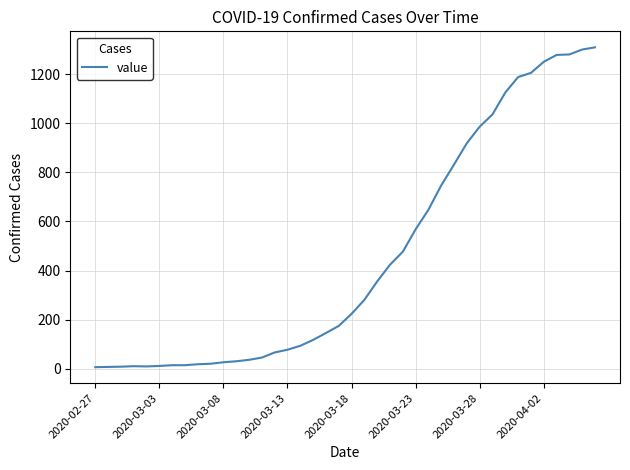

What is the difference between the maximum and minimum values?

1302